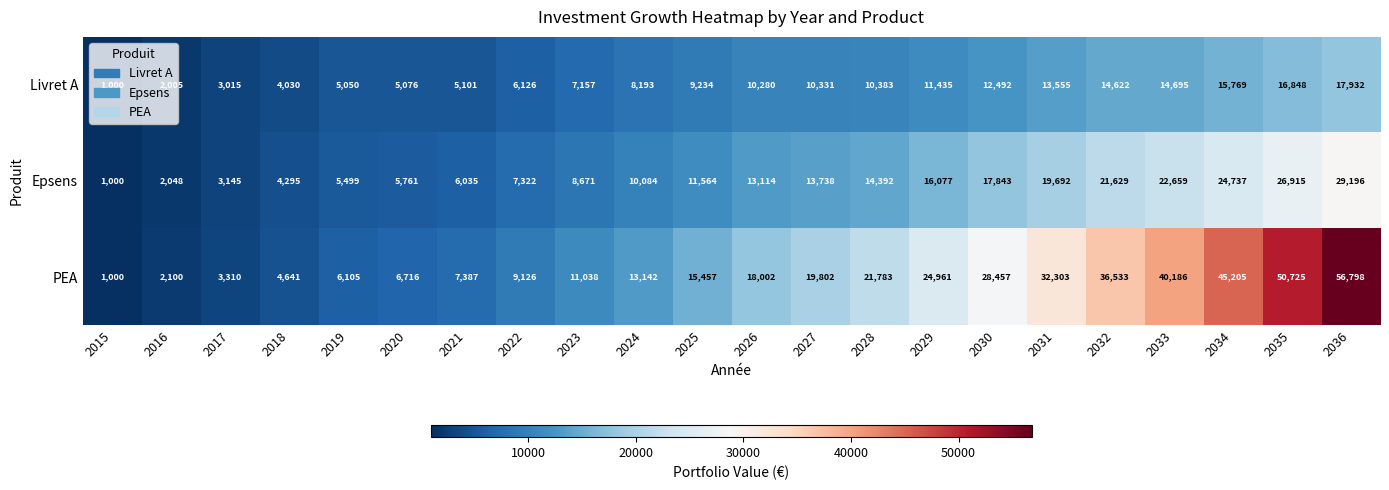

At which category is the sum across all series the highest?

2036